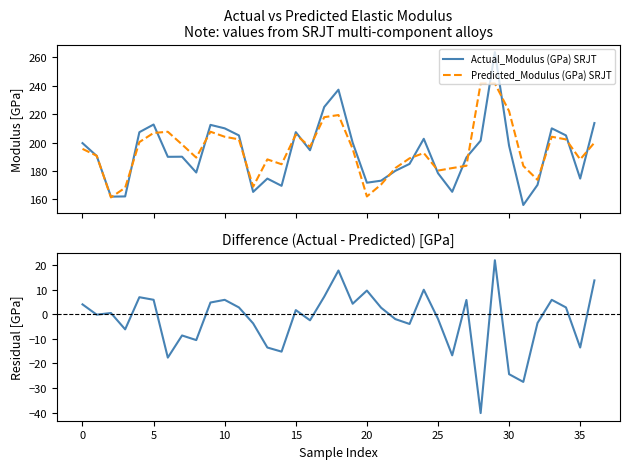

How many distinct data groups are displayed?

3